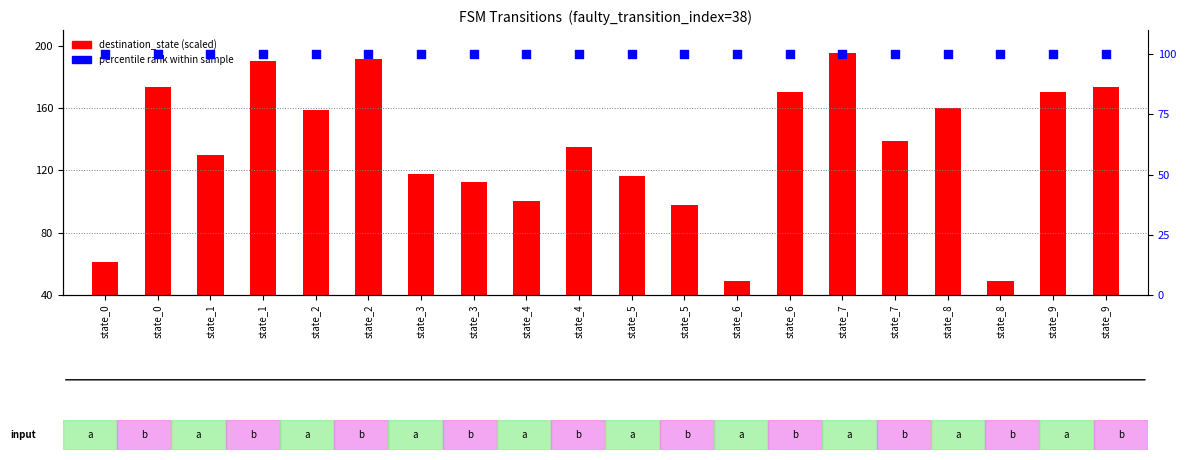

What are all the series names shown in the legend?

destination_state (scaled), percentile rank within sample